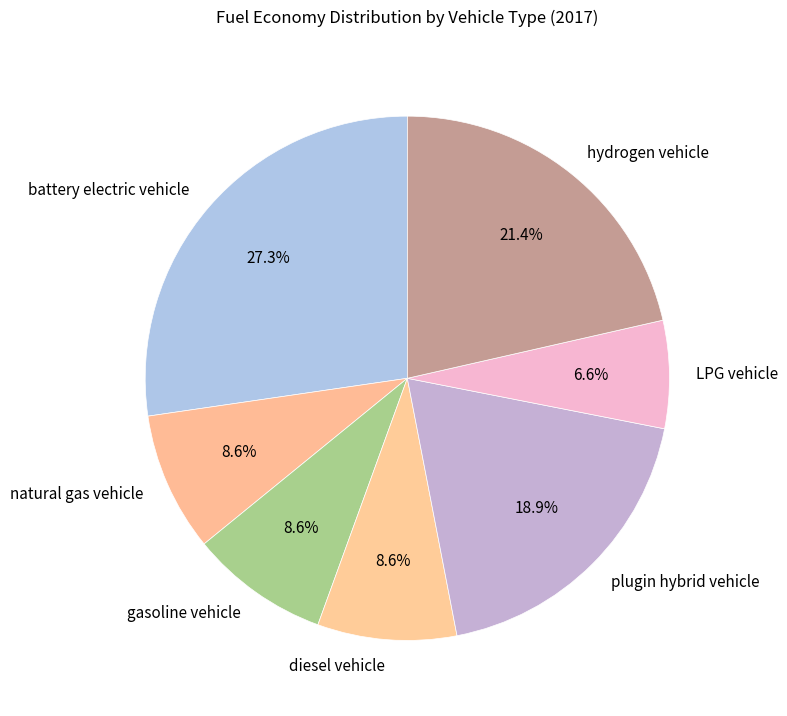

How many slices are in this pie chart?

7